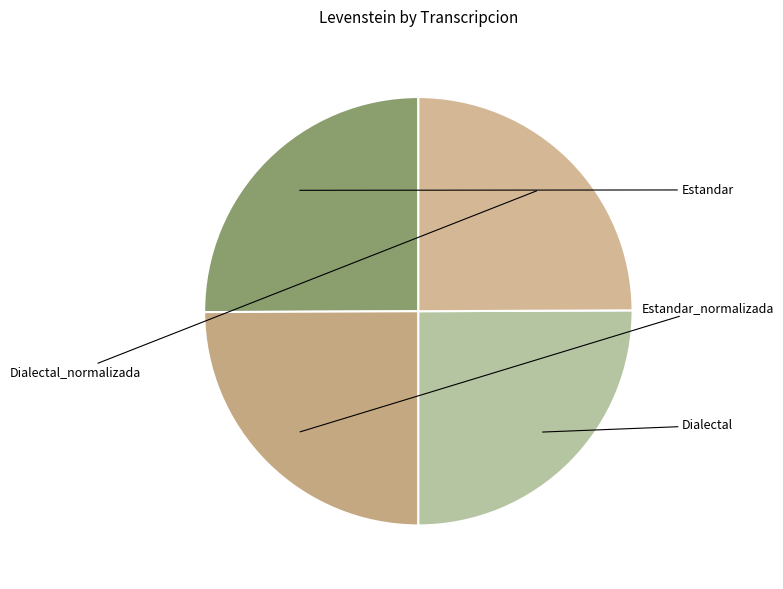

To the nearest percent, what percentage of the pie is Estandar_normalizada?

25%